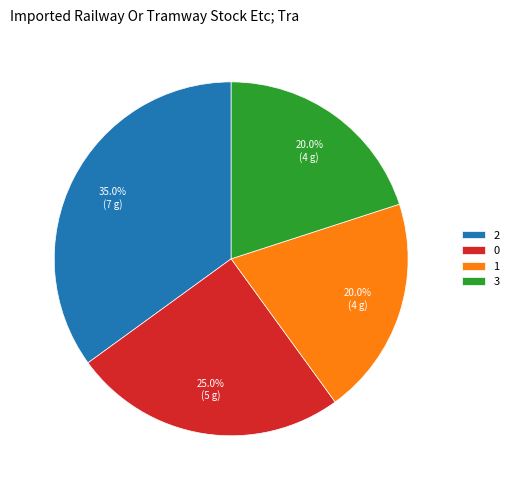

How many slices are in this pie chart?

4